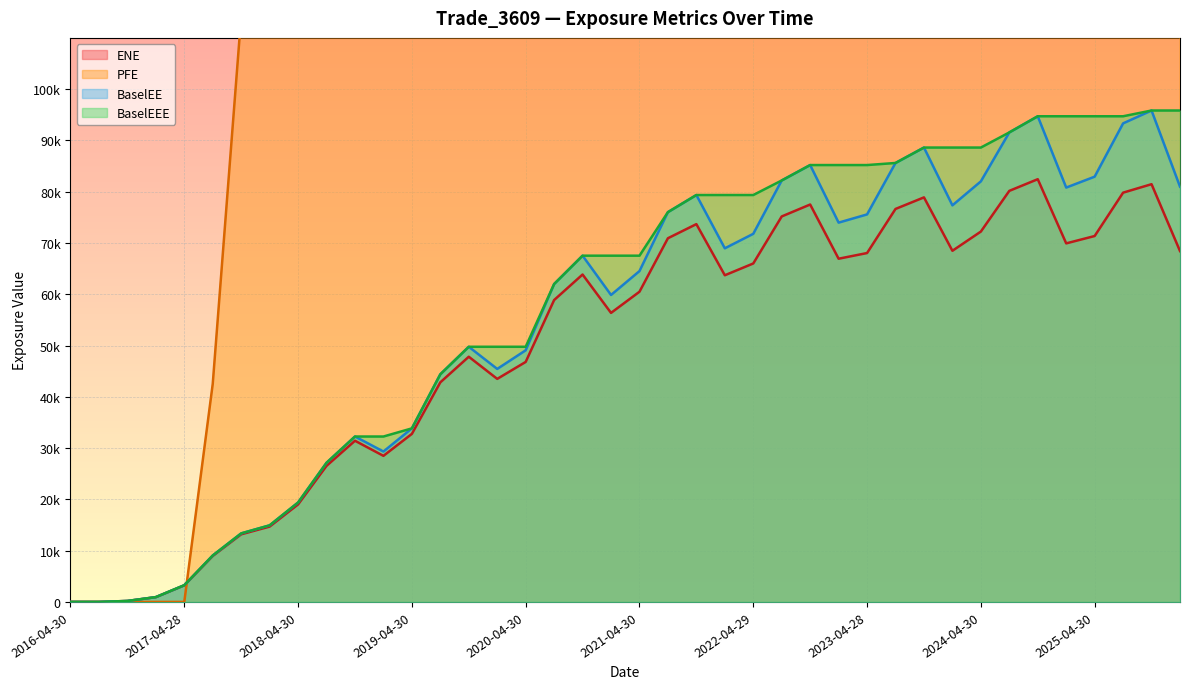

Which series has the widest spread of values?

PFE